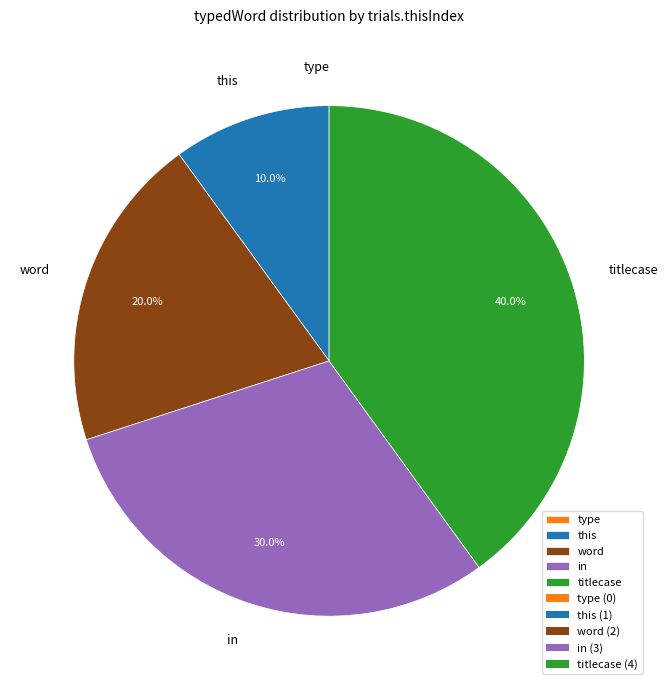

What is the total percentage of in and titlecase?

70.0%